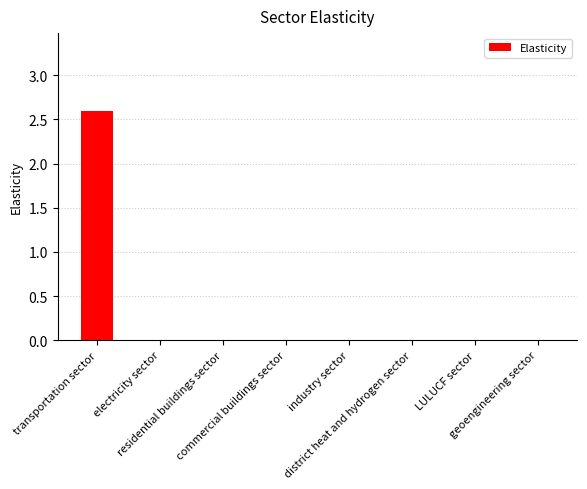

What is the greatest value displayed?

2.6